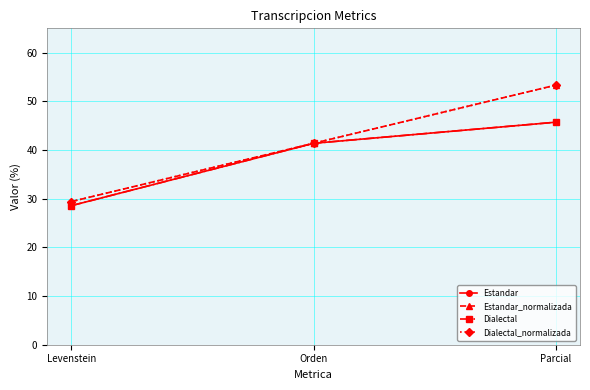

Between Parcial and Orden, which is larger?

Parcial